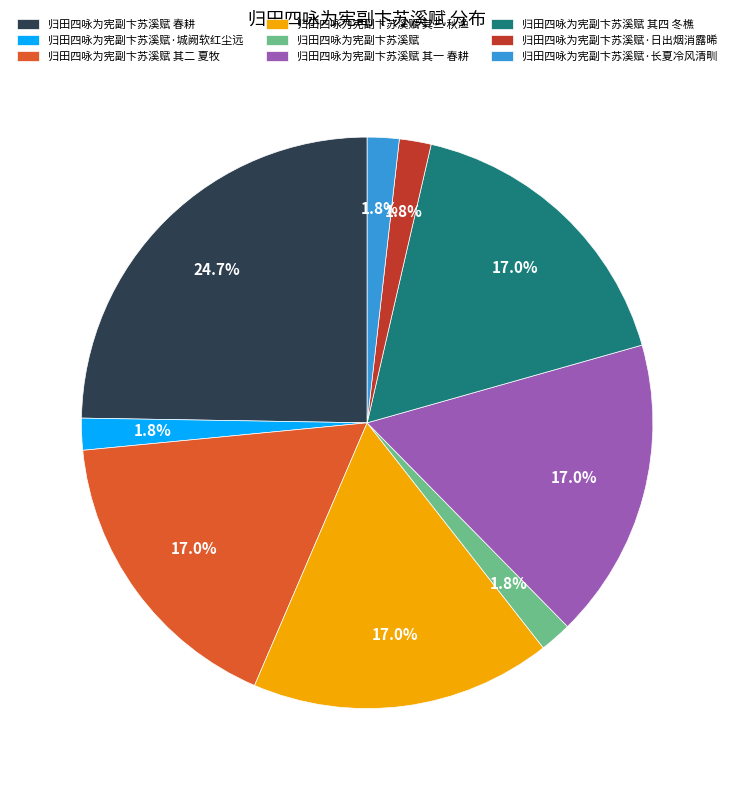

Which has a higher value, 归田四咏为宪副卞苏溪赋 其一 春耕 or 归田四咏为宪副卞苏溪赋·日出烟消露晞?

归田四咏为宪副卞苏溪赋 其一 春耕